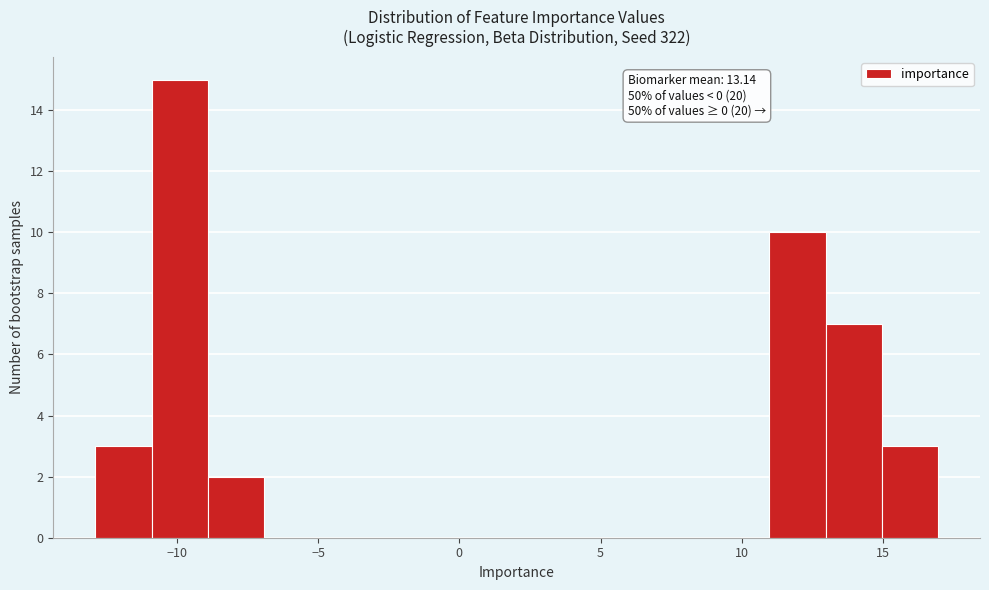

Around what value on the x-axis is the tallest bar? Give the approximate position of its centre, as read against the axis.

-10.0